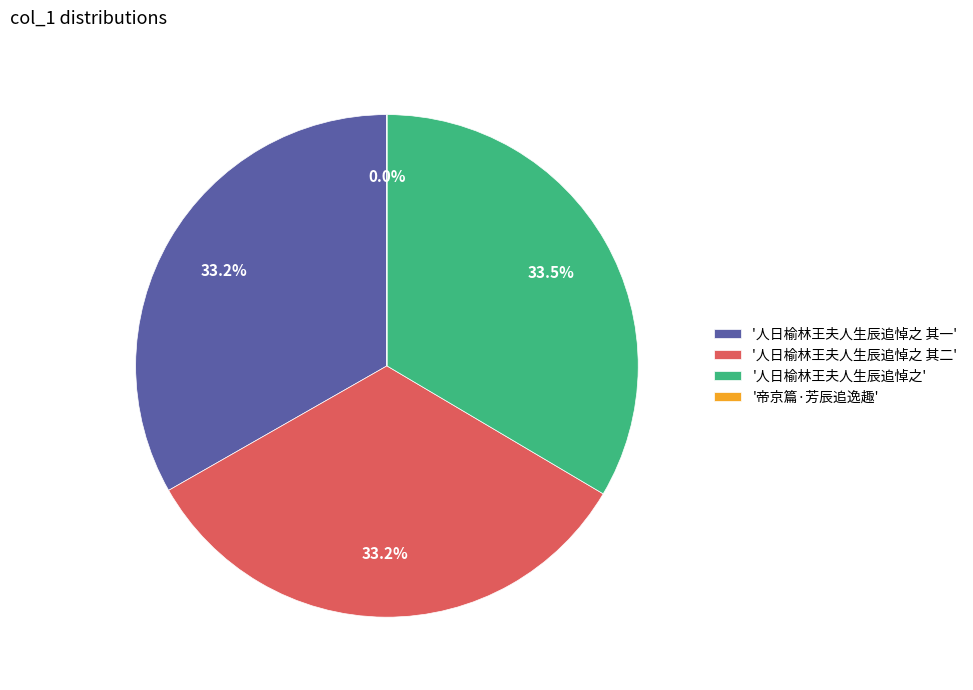

Is there a majority slice in this chart?

No